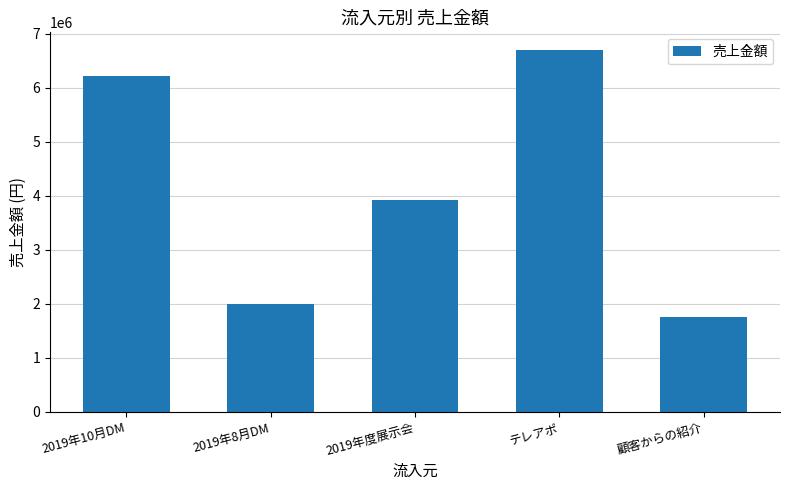

Is it true that the value at テレアポ is 6690000?

True